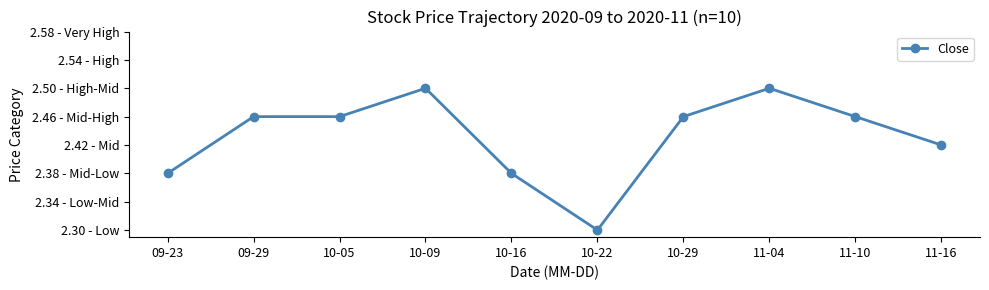

Which has a higher value, 09-29 or 10-22?

09-29